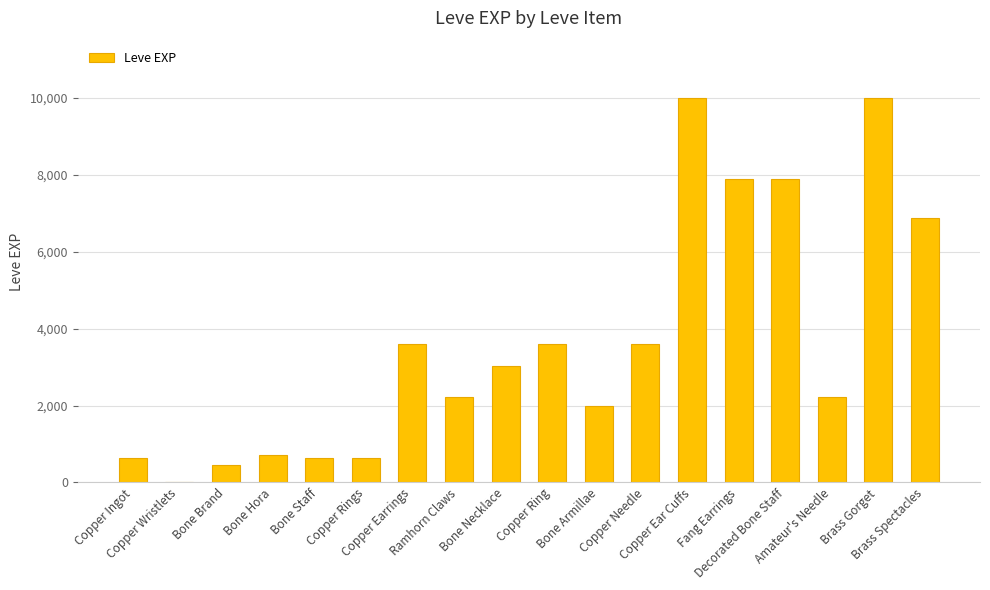

How many data points does each series have?

18